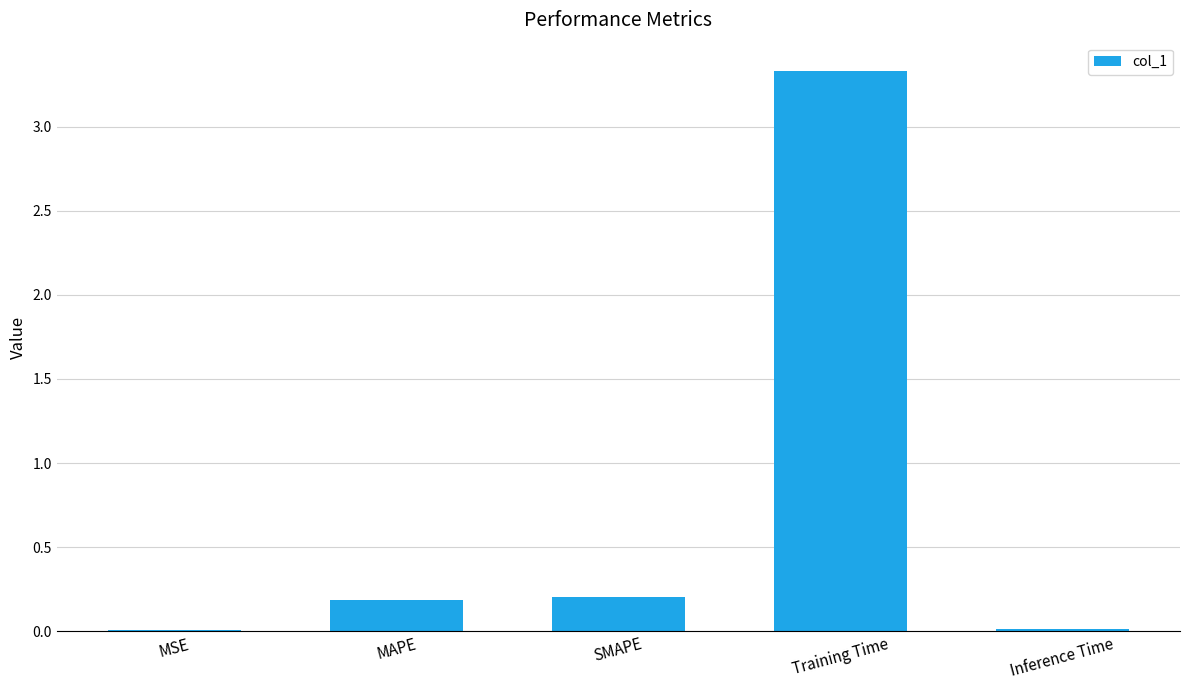

Which has a higher value, MAPE or MSE?

MAPE